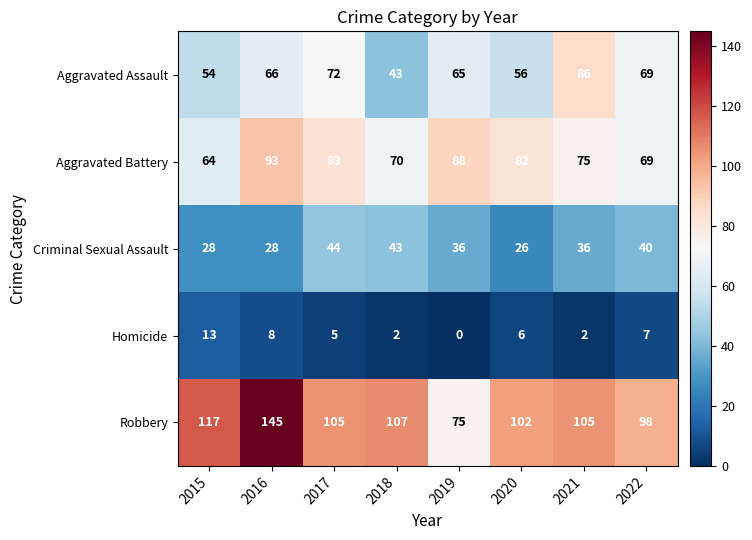

What is the difference between the maximum and minimum values in the Robbery series?

70